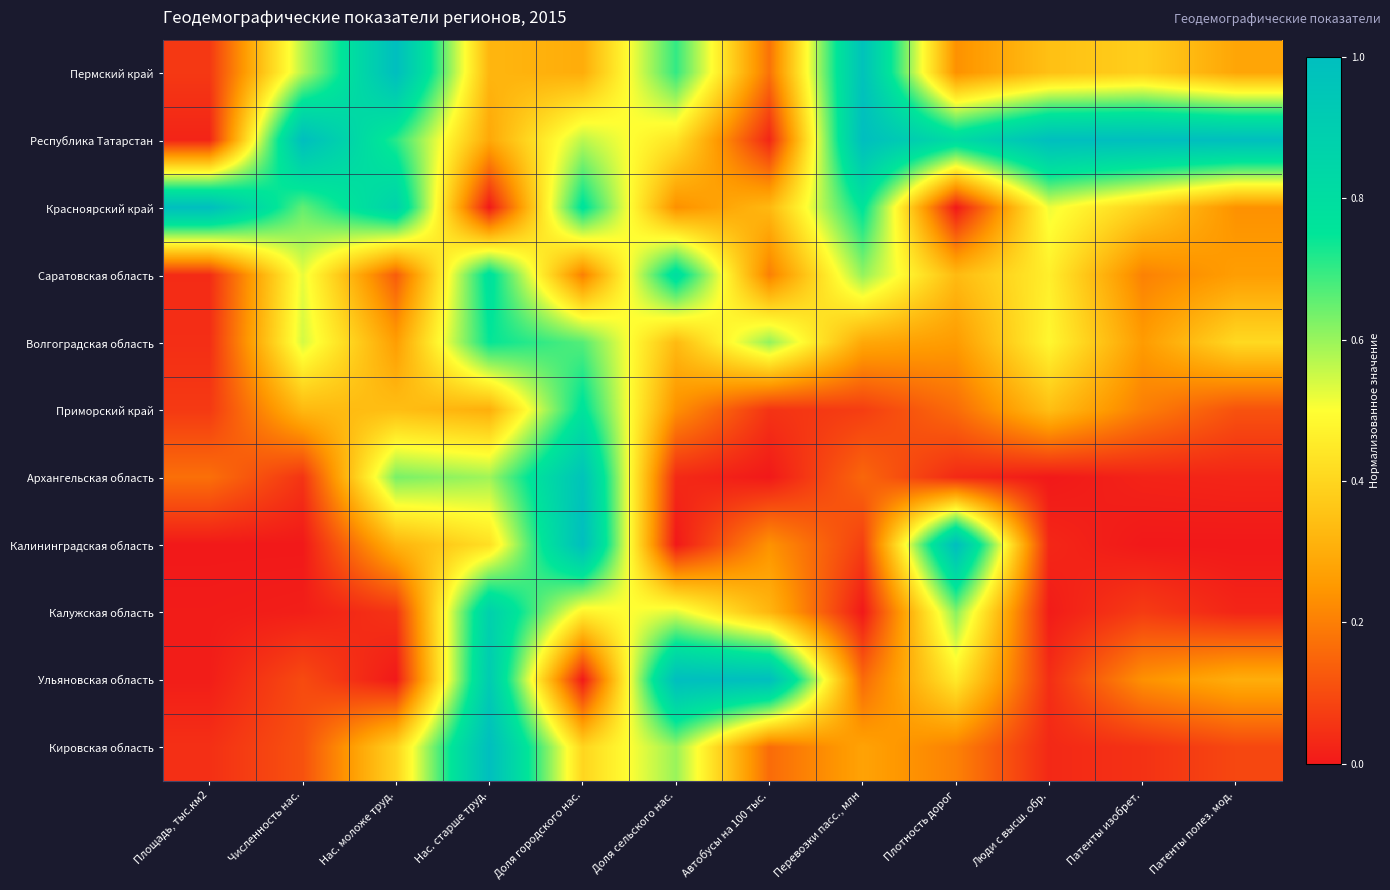

Count the number of data series in this chart.

11